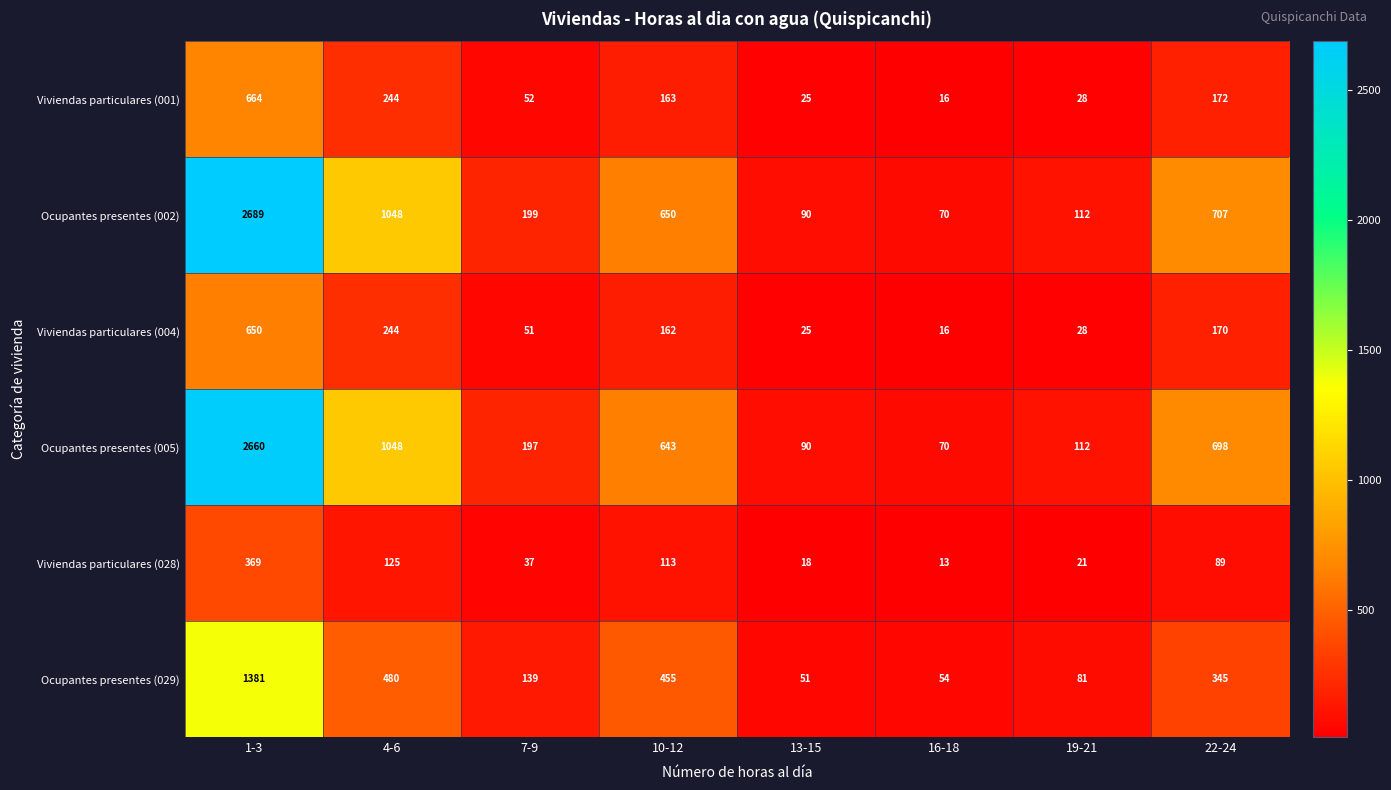

The Ocupantes presentes (029) series shows 85 at 7-9. True or false?

False